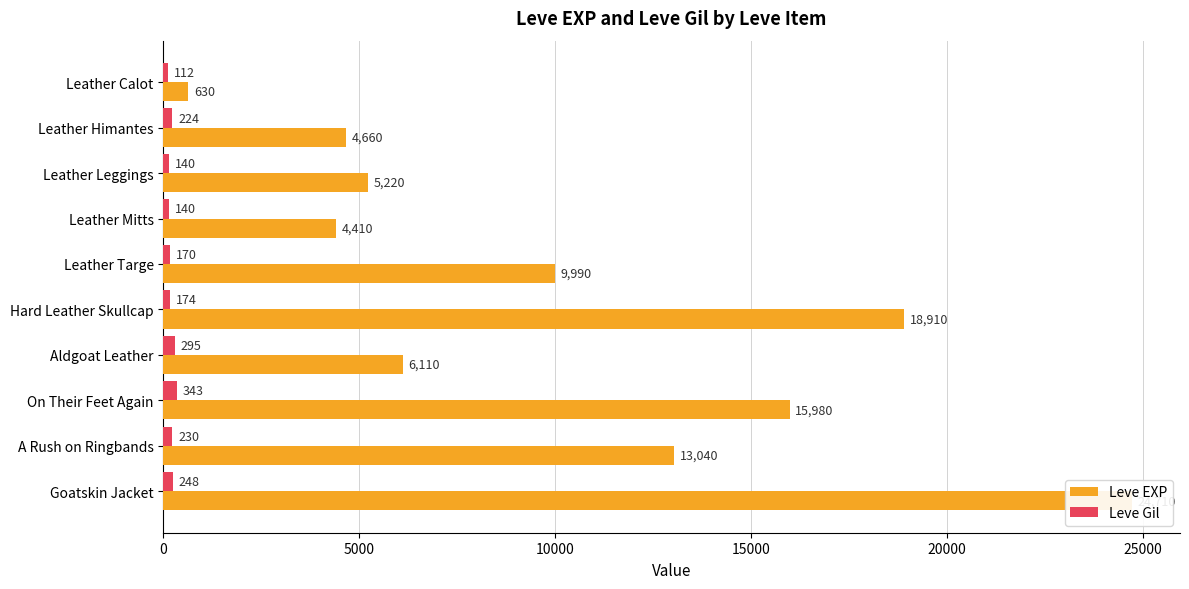

Between Leather Calot and Leather Himantes, which series saw the biggest shift?

Leve EXP